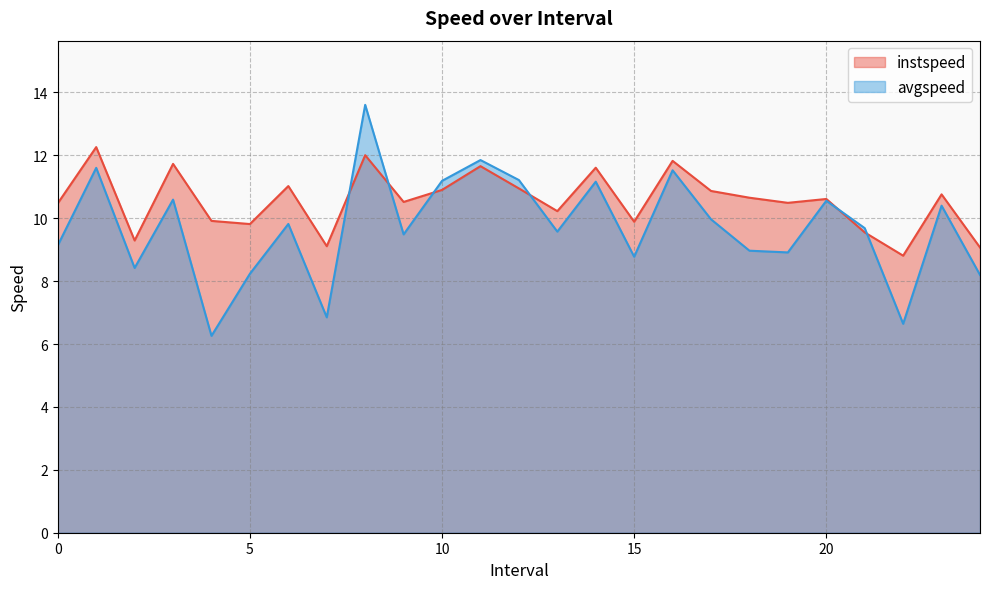

Rank the series by their maximum value, from highest to lowest.

avgspeed, instspeed